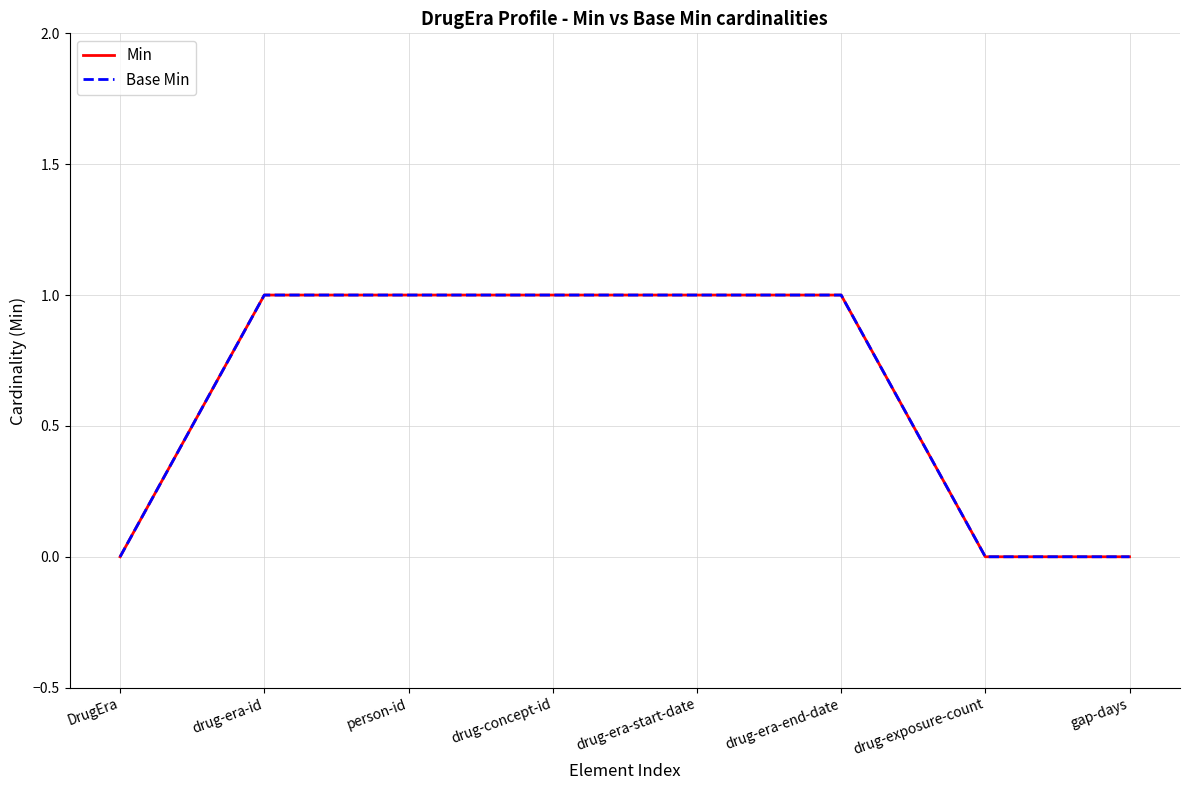

Is this an area chart (filled region under the line)?

No